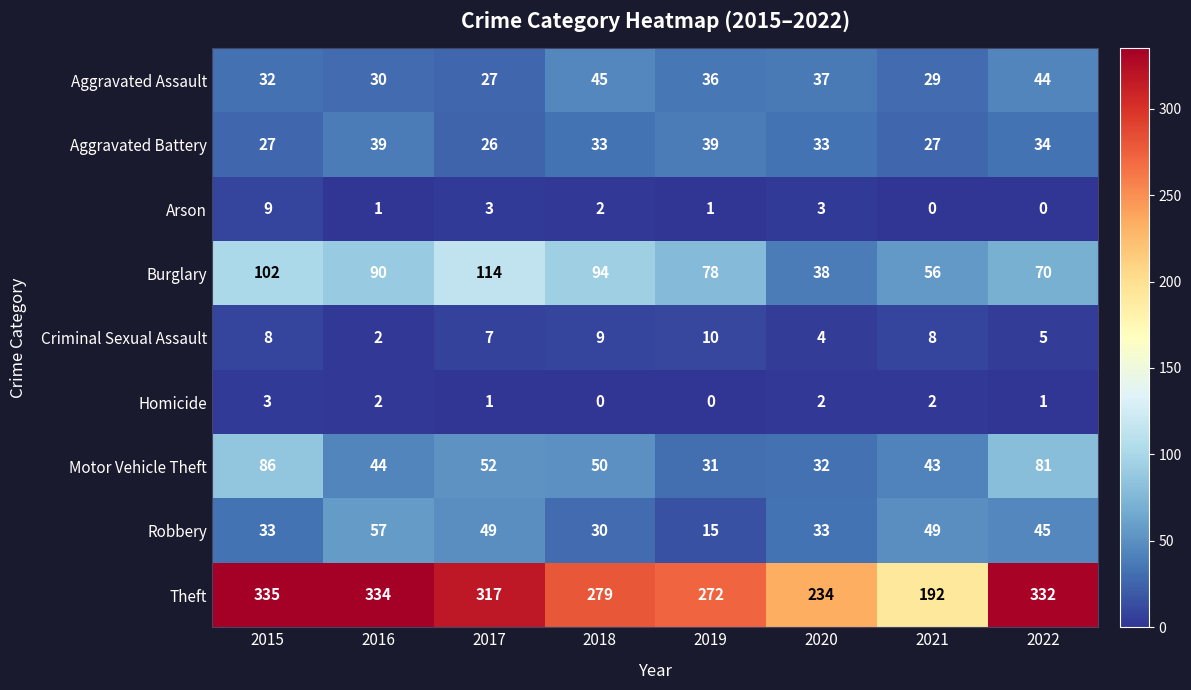

At which category is the sum across all series the highest?

2015